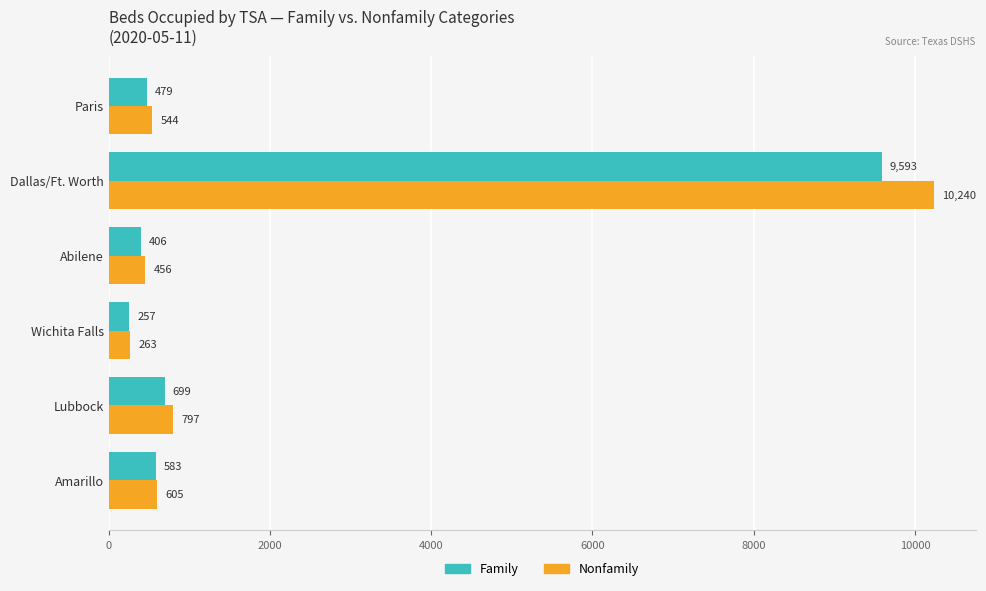

What is the difference between the highest and lowest values at Paris?

65